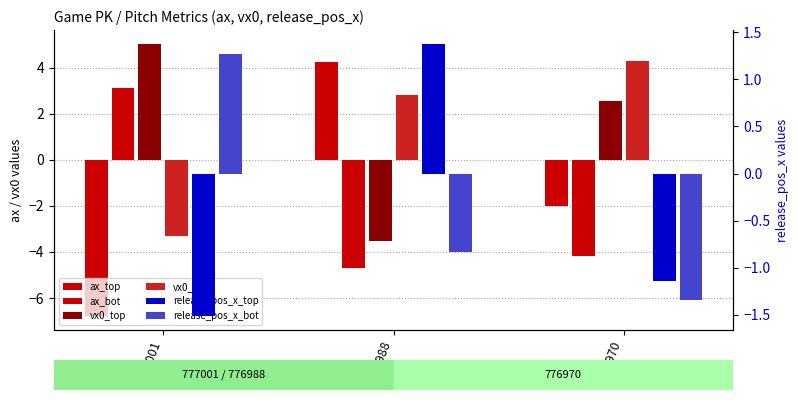

Reading right to left, transcribe all the data shown in this chart.

ax_top: -2.0	4.2	-6.8
ax_bot: -4.2	-4.7	3.1
vx0_top: 2.5	-3.5	5.0
vx0_bot: 4.3	2.8	-3.3
release_pos_x_top: -1.1	1.4	-1.5
release_pos_x_bot: -1.3	-0.8	1.3